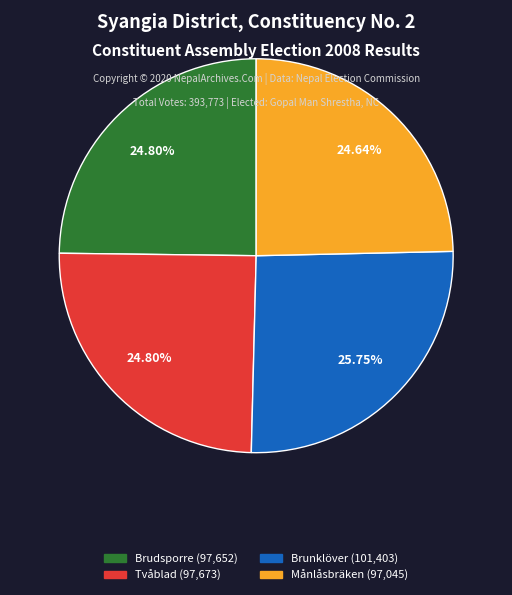

Is there a majority slice in this chart?

No